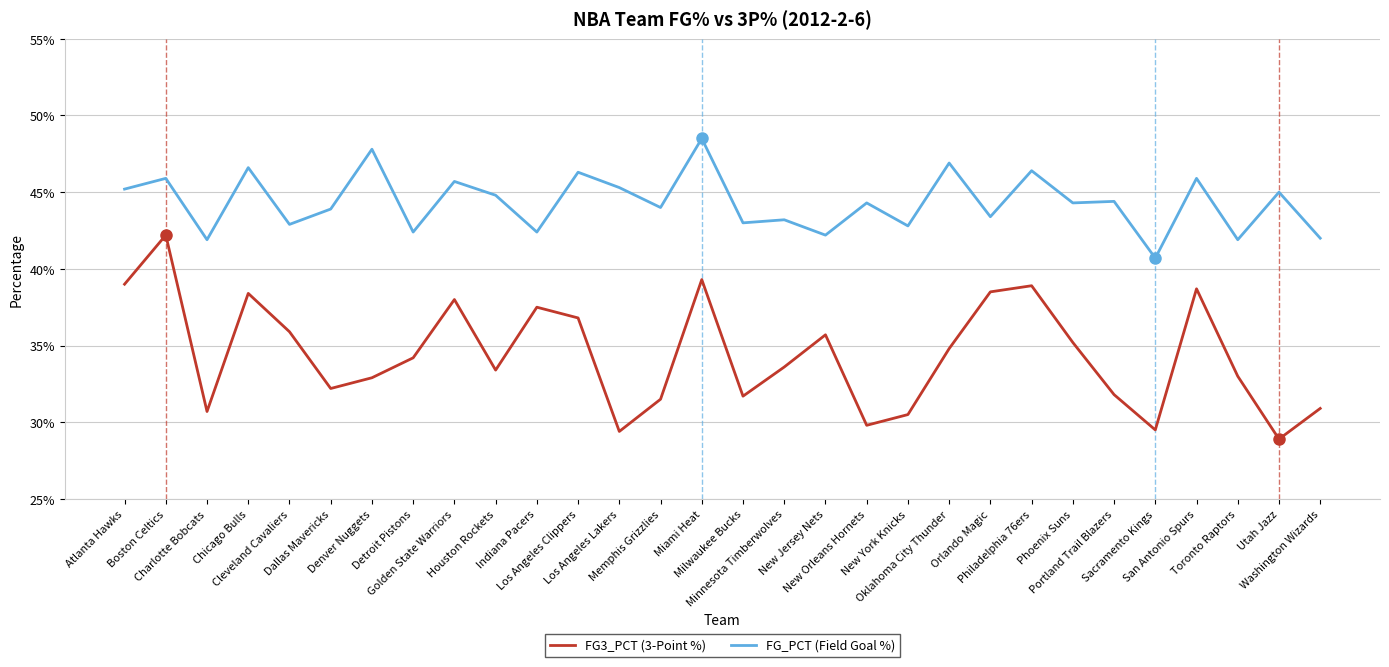

How many interior local valleys does the FG_PCT (Field Goal %) series have?

12